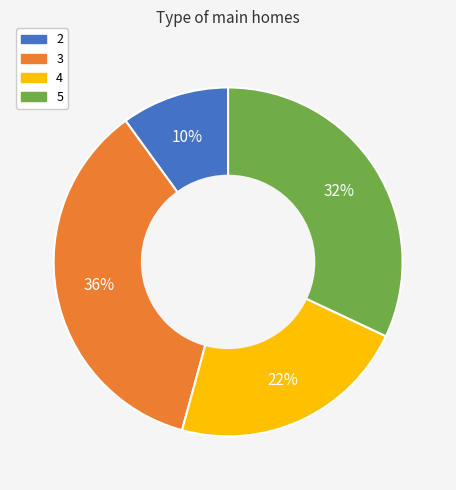

Is 2 the majority of the pie?

No